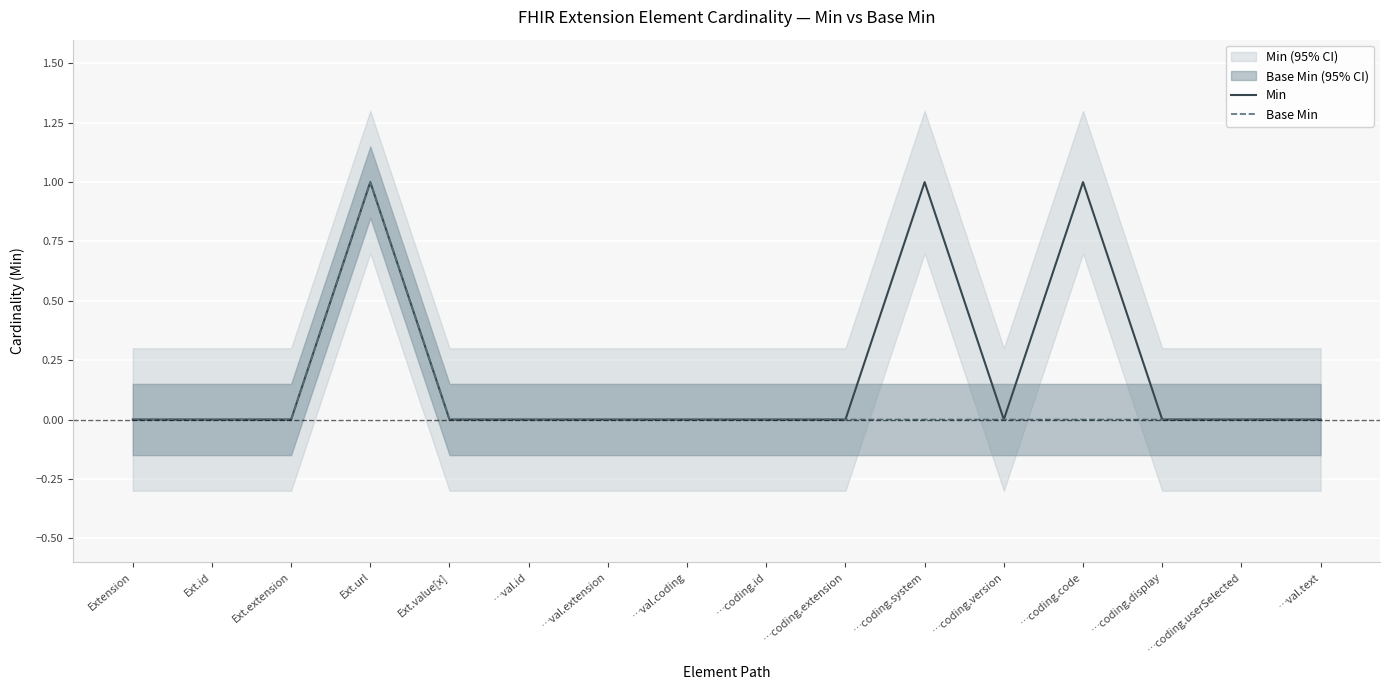

True or false: Base Min and Min intersect in this chart.

False